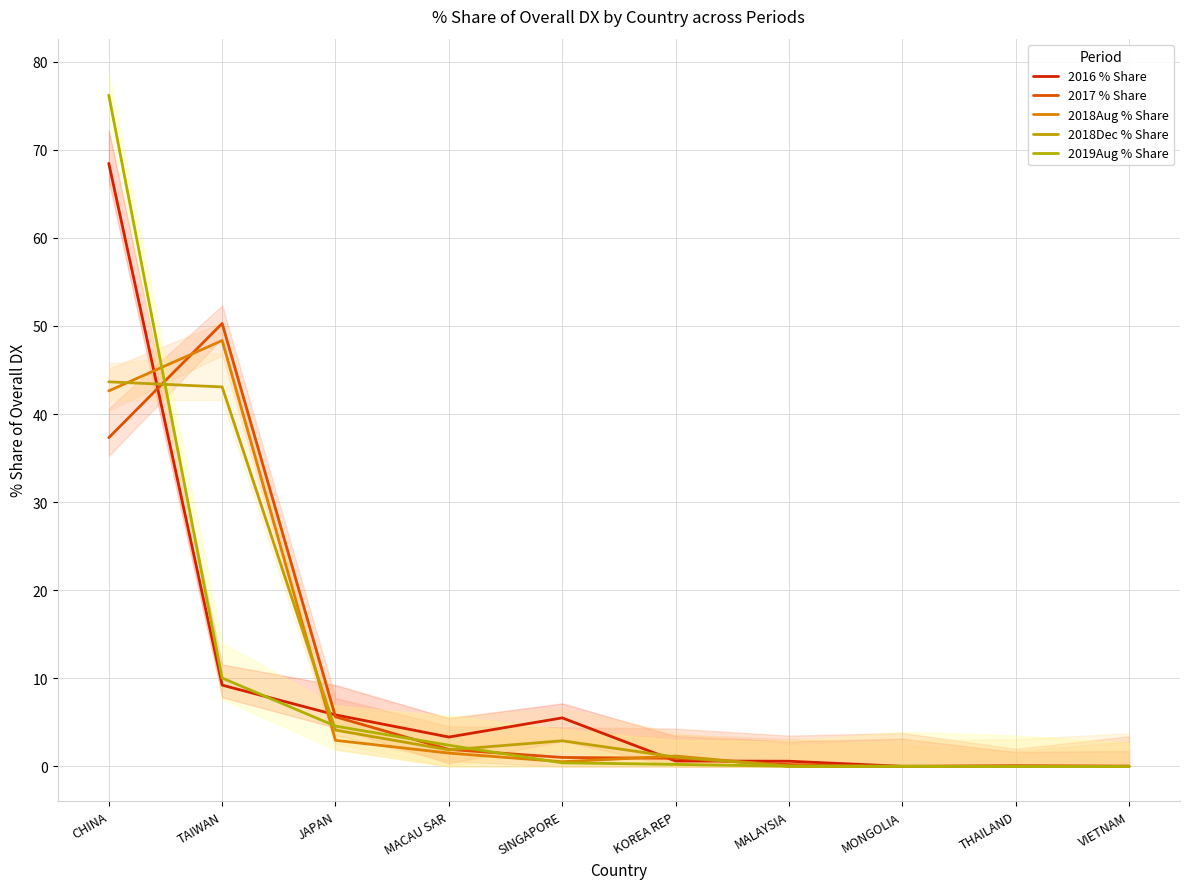

At which label is 2017 % Share closest to 25?

CHINA